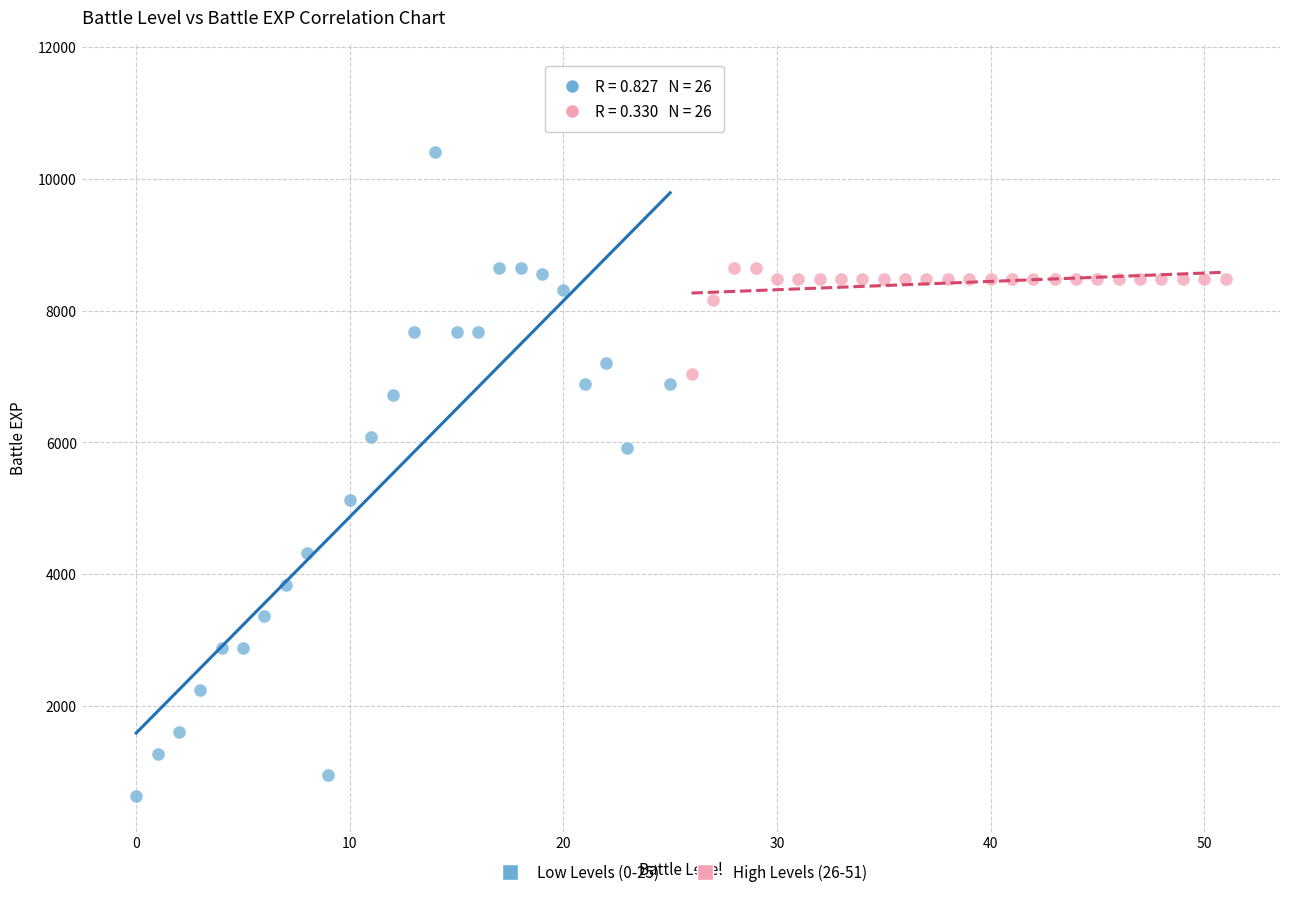

Which series has the largest Y range (max minus min)?

Low Levels (0-25)